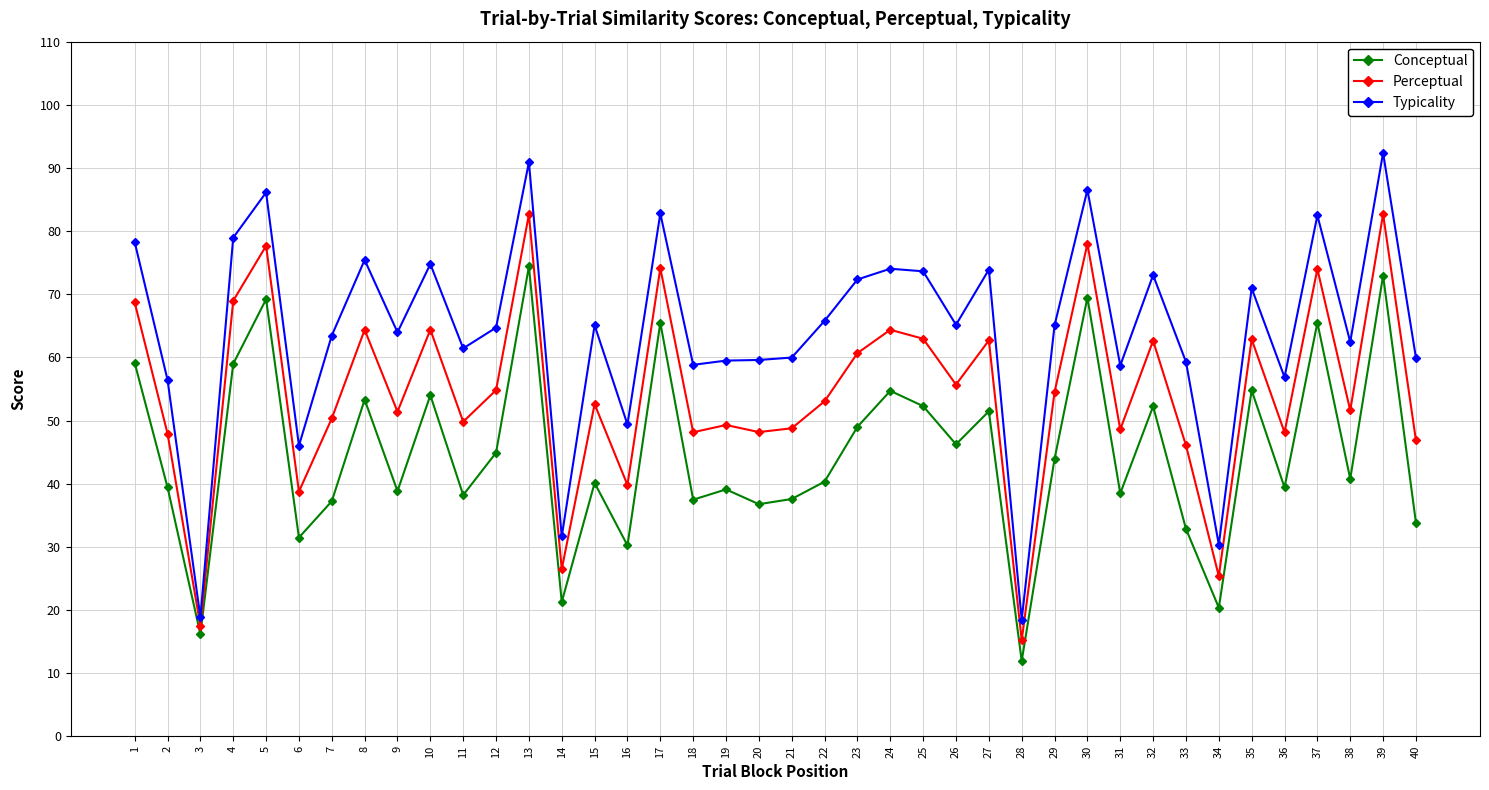

What is the value of the Conceptual point at the 13th from the left?

74.4